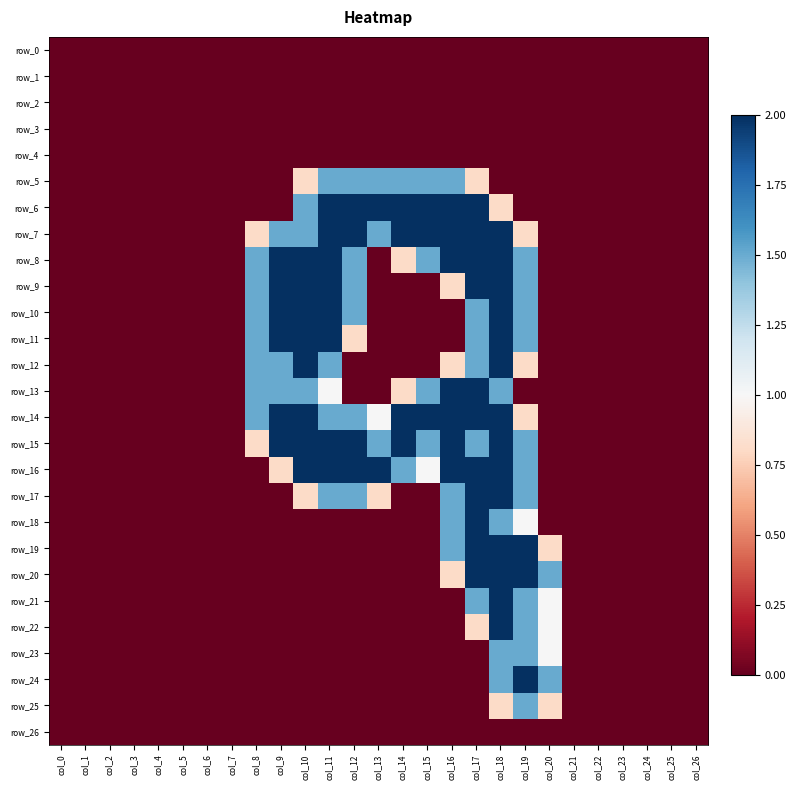

How many series are shown in this chart?

27